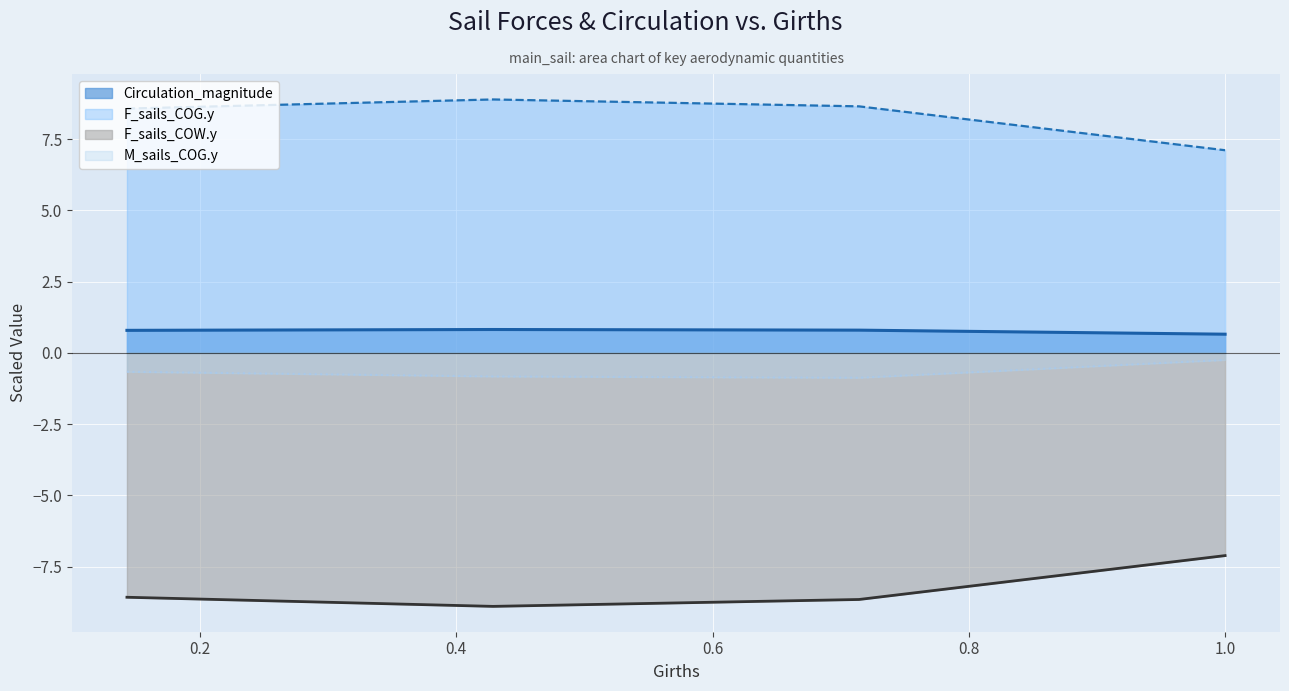

The F_sails_COG.y series shows 11.9 at 0.42859956. True or false?

False